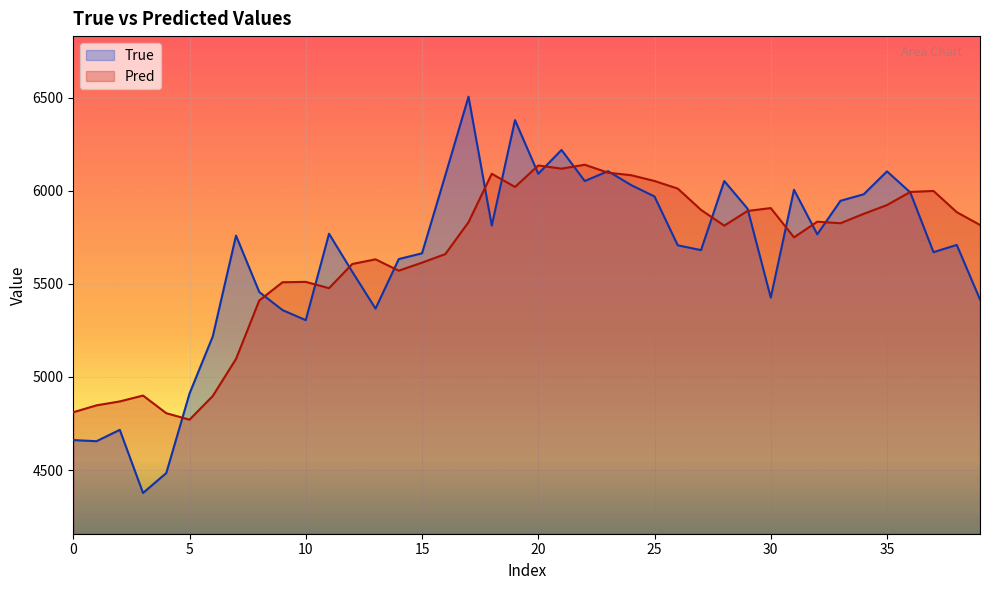

Which series has the largest range (max minus min)?

True